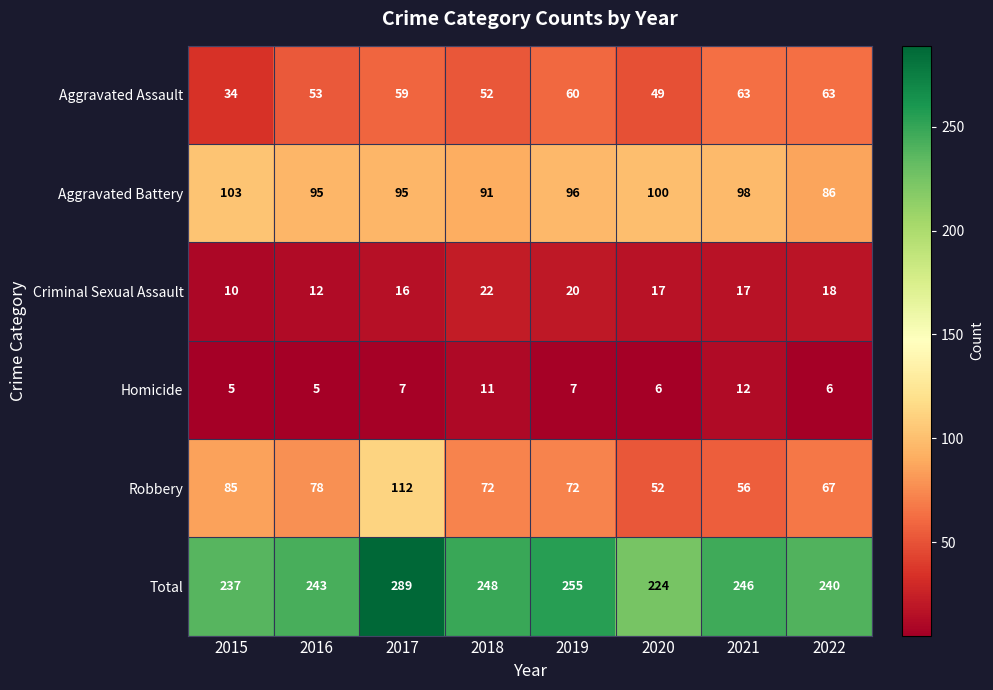

The Total series shows 337 at 2022. True or false?

False